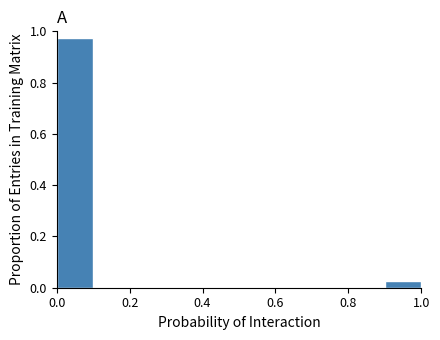

Reading left to right, transcribe this chart: for each bar, give the range it covers on the x-axis and its height. The values are not printed on the chart, so give them approximately, as read against the axis.

0.0 to 0.1: 0.98
0.1 to 0.2: 0
0.2 to 0.3: 0
0.3 to 0.4: 0
0.4 to 0.5: 0
0.5 to 0.6: 0
0.6 to 0.7: 0
0.7 to 0.8: 0
0.8 to 0.9: 0
0.9 to 1.0: 0.02